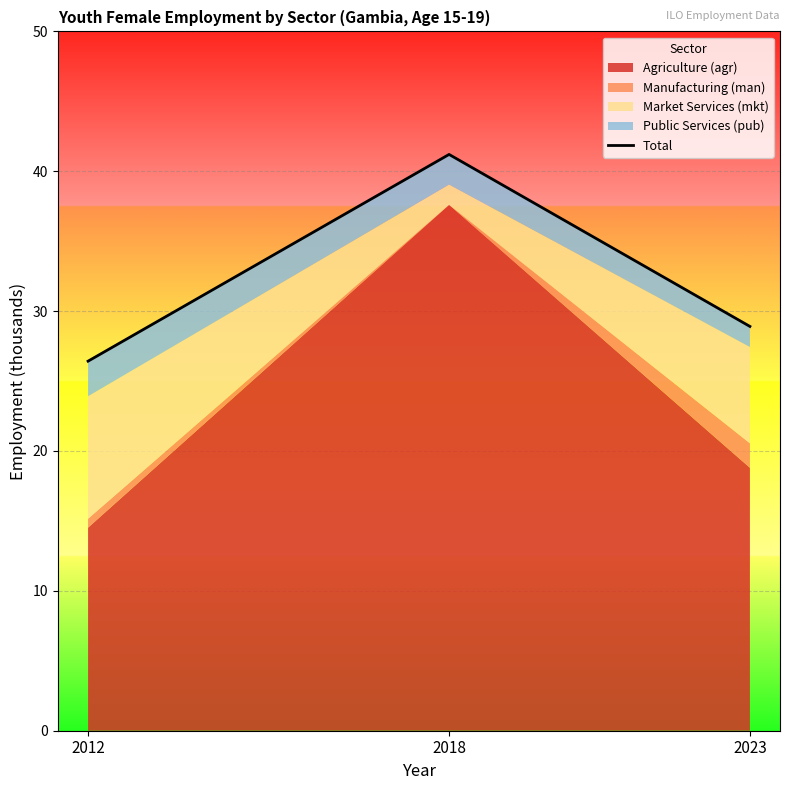

The value at 2023 is 28.9. True or false?

True